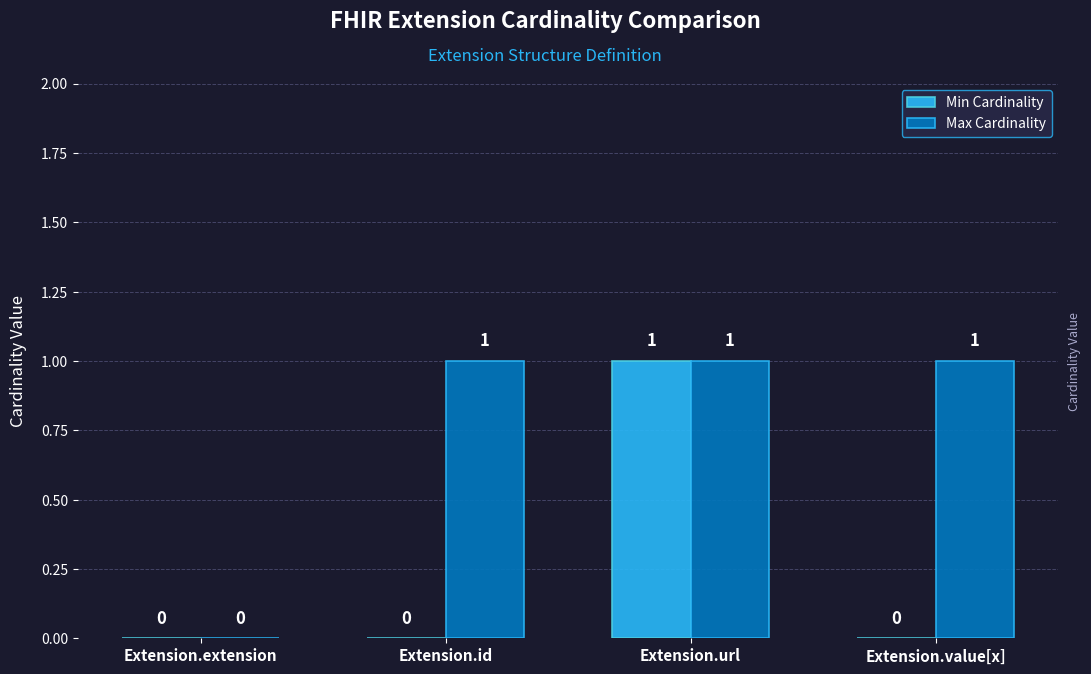

The Max Cardinality series shows 0 at Extension.url. True or false?

False